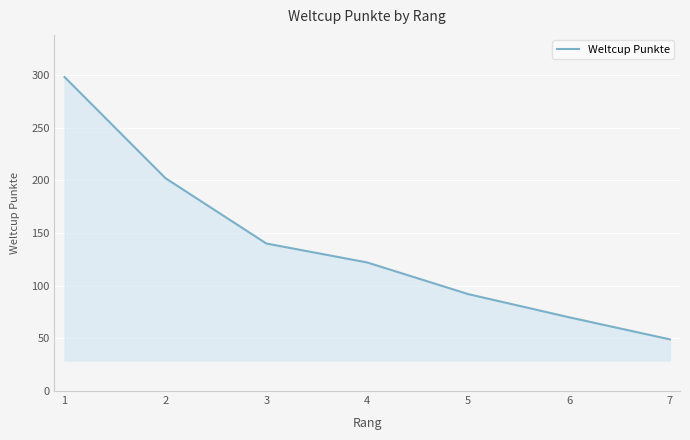

True or false: there are more than 2 points higher than both neighbors.

False